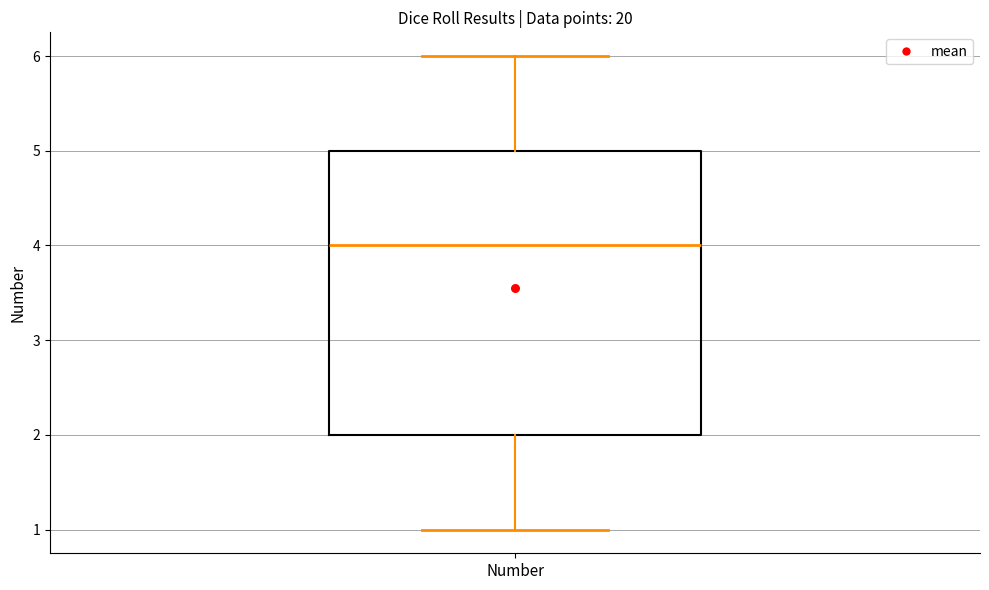

Transcribe this box plot: give where the median line is, the range the box spans, and where the two whiskers end, as read against the y-axis. The values are not printed on the chart, so give them approximately, as read against the axis.

median 4, box 2 to 5, whiskers 1 to 6